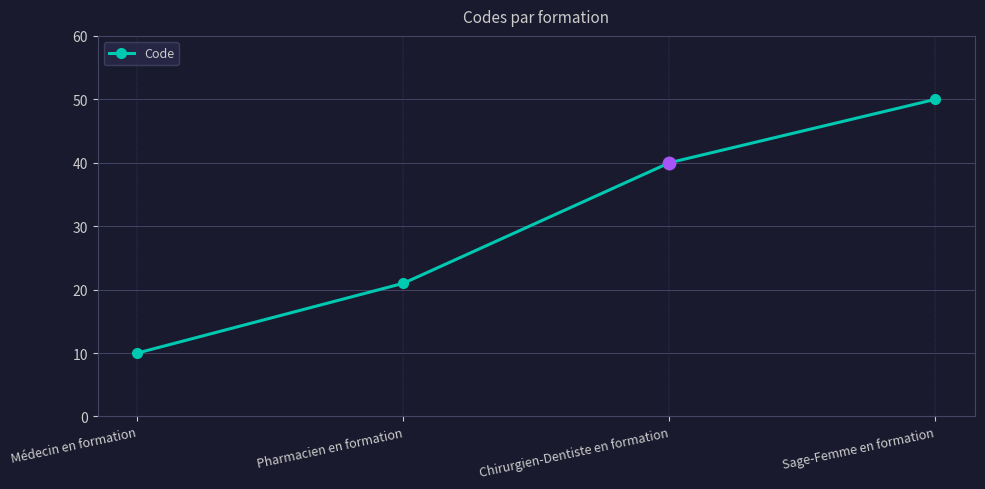

True or false: the data shows 10 at Médecin en formation.

True